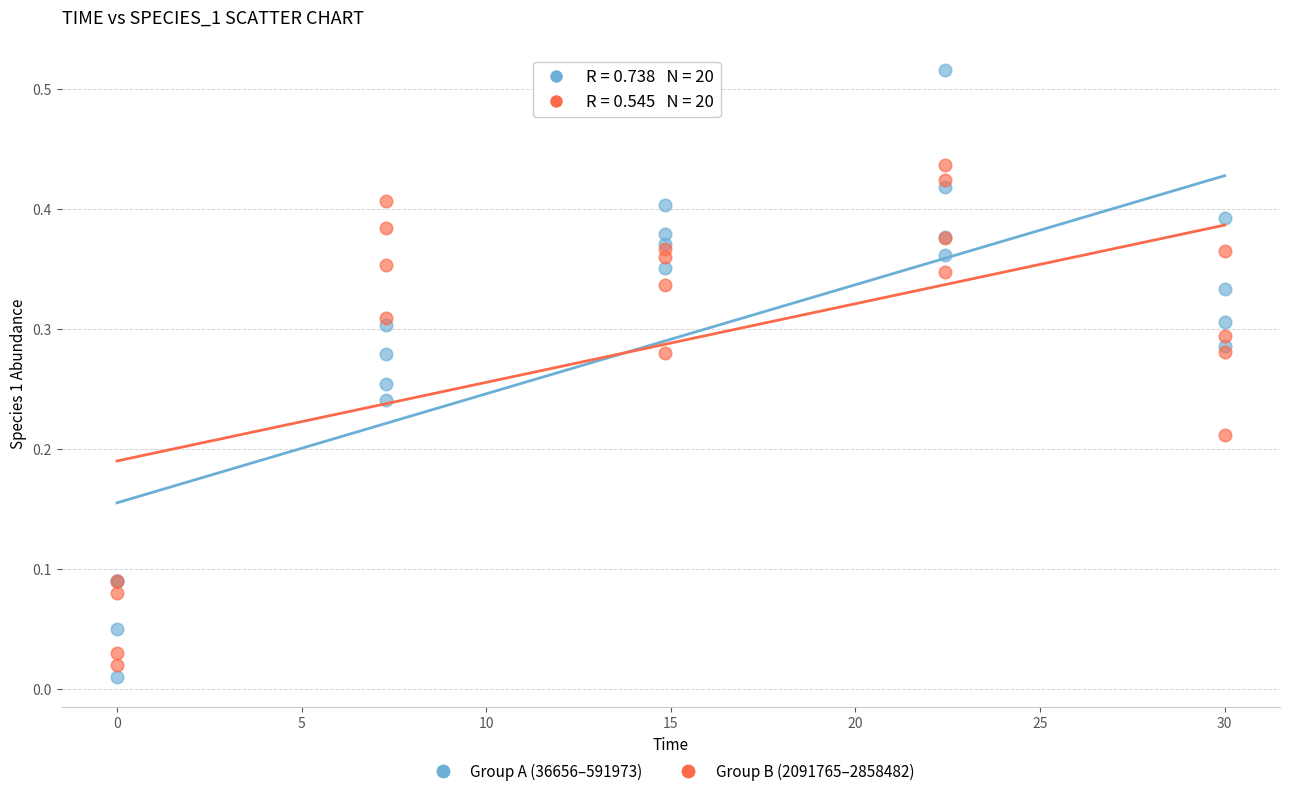

Which series has the largest Y range (max minus min)?

Group A (36656–591973)